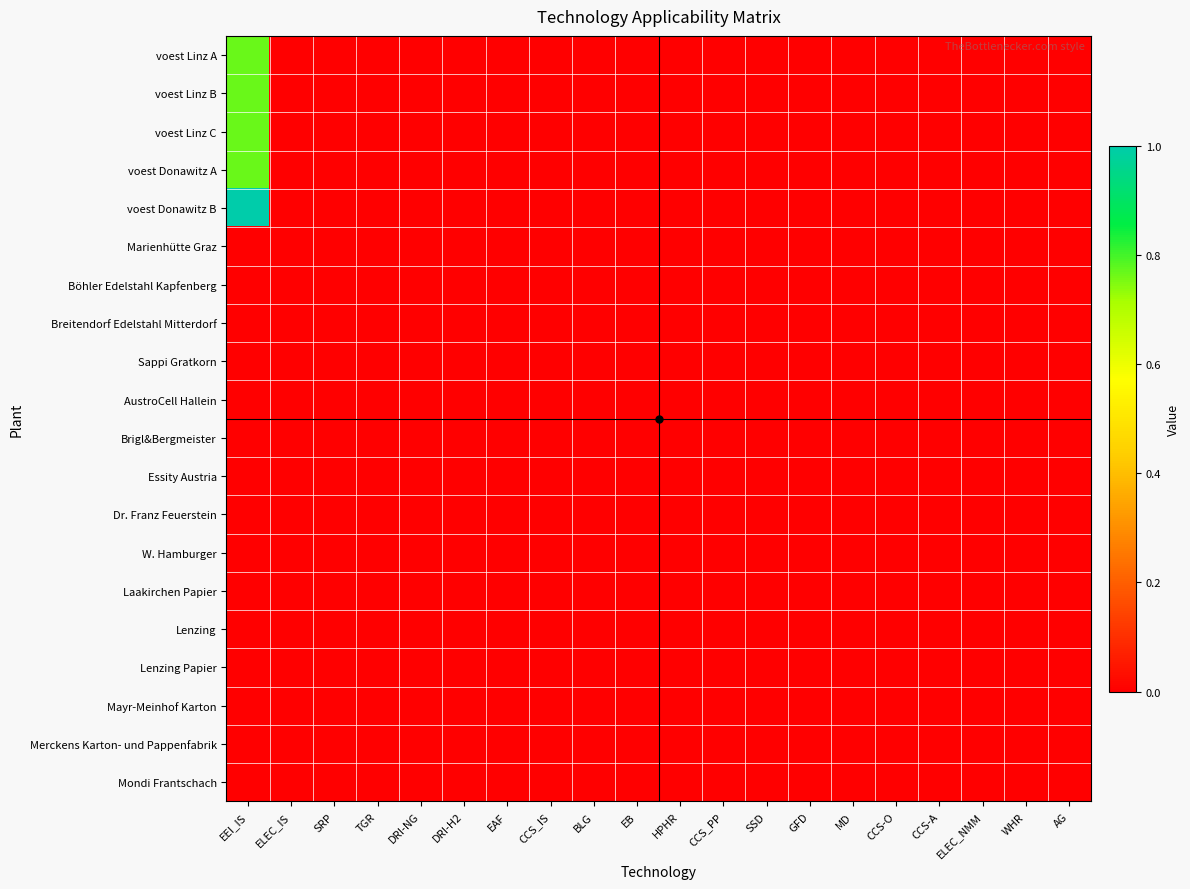

Reading left to right, transcribe all the data shown in this chart.

voest Linz A: EEI_IS=0.8	ELEC_IS=0.0	SRP=0.0	TGR=0.0	DRI-NG=0.0	DRI-H2=0.0	EAF=0.0	CCS_IS=0.0	BLG=0.0	EB=0.0	HPHR=0.0	CCS_PP=0.0	SSD=0.0	GFD=0.0	MD=0.0	CCS-O=0.0	CCS-A=0.0	ELEC_NMM=0.0	WHR=0.0	AG=0.0
voest Linz B: EEI_IS=0.8	ELEC_IS=0.0	SRP=0.0	TGR=0.0	DRI-NG=0.0	DRI-H2=0.0	EAF=0.0	CCS_IS=0.0	BLG=0.0	EB=0.0	HPHR=0.0	CCS_PP=0.0	SSD=0.0	GFD=0.0	MD=0.0	CCS-O=0.0	CCS-A=0.0	ELEC_NMM=0.0	WHR=0.0	AG=0.0
voest Linz C: EEI_IS=0.8	ELEC_IS=0.0	SRP=0.0	TGR=0.0	DRI-NG=0.0	DRI-H2=0.0	EAF=0.0	CCS_IS=0.0	BLG=0.0	EB=0.0	HPHR=0.0	CCS_PP=0.0	SSD=0.0	GFD=0.0	MD=0.0	CCS-O=0.0	CCS-A=0.0	ELEC_NMM=0.0	WHR=0.0	AG=0.0
voest Donawitz A: EEI_IS=0.8	ELEC_IS=0.0	SRP=0.0	TGR=0.0	DRI-NG=0.0	DRI-H2=0.0	EAF=0.0	CCS_IS=0.0	BLG=0.0	EB=0.0	HPHR=0.0	CCS_PP=0.0	SSD=0.0	GFD=0.0	MD=0.0	CCS-O=0.0	CCS-A=0.0	ELEC_NMM=0.0	WHR=0.0	AG=0.0
voest Donawitz B: EEI_IS=1.0	ELEC_IS=0.0	SRP=0.0	TGR=0.0	DRI-NG=0.0	DRI-H2=0.0	EAF=0.0	CCS_IS=0.0	BLG=0.0	EB=0.0	HPHR=0.0	CCS_PP=0.0	SSD=0.0	GFD=0.0	MD=0.0	CCS-O=0.0	CCS-A=0.0	ELEC_NMM=0.0	WHR=0.0	AG=0.0
Marienhütte Graz: EEI_IS=0.0	ELEC_IS=0.0	SRP=0.0	TGR=0.0	DRI-NG=0.0	DRI-H2=0.0	EAF=0.0	CCS_IS=0.0	BLG=0.0	EB=0.0	HPHR=0.0	CCS_PP=0.0	SSD=0.0	GFD=0.0	MD=0.0	CCS-O=0.0	CCS-A=0.0	ELEC_NMM=0.0	WHR=0.0	AG=0.0
Böhler Edelstahl Kapfenberg: EEI_IS=0.0	ELEC_IS=0.0	SRP=0.0	TGR=0.0	DRI-NG=0.0	DRI-H2=0.0	EAF=0.0	CCS_IS=0.0	BLG=0.0	EB=0.0	HPHR=0.0	CCS_PP=0.0	SSD=0.0	GFD=0.0	MD=0.0	CCS-O=0.0	CCS-A=0.0	ELEC_NMM=0.0	WHR=0.0	AG=0.0
Breitendorf Edelstahl Mitterdorf: EEI_IS=0.0	ELEC_IS=0.0	SRP=0.0	TGR=0.0	DRI-NG=0.0	DRI-H2=0.0	EAF=0.0	CCS_IS=0.0	BLG=0.0	EB=0.0	HPHR=0.0	CCS_PP=0.0	SSD=0.0	GFD=0.0	MD=0.0	CCS-O=0.0	CCS-A=0.0	ELEC_NMM=0.0	WHR=0.0	AG=0.0
Sappi Gratkorn: EEI_IS=0.0	ELEC_IS=0.0	SRP=0.0	TGR=0.0	DRI-NG=0.0	DRI-H2=0.0	EAF=0.0	CCS_IS=0.0	BLG=0.0	EB=0.0	HPHR=0.0	CCS_PP=0.0	SSD=0.0	GFD=0.0	MD=0.0	CCS-O=0.0	CCS-A=0.0	ELEC_NMM=0.0	WHR=0.0	AG=0.0
AustroCell Hallein: EEI_IS=0.0	ELEC_IS=0.0	SRP=0.0	TGR=0.0	DRI-NG=0.0	DRI-H2=0.0	EAF=0.0	CCS_IS=0.0	BLG=0.0	EB=0.0	HPHR=0.0	CCS_PP=0.0	SSD=0.0	GFD=0.0	MD=0.0	CCS-O=0.0	CCS-A=0.0	ELEC_NMM=0.0	WHR=0.0	AG=0.0
Brigl&Bergmeister: EEI_IS=0.0	ELEC_IS=0.0	SRP=0.0	TGR=0.0	DRI-NG=0.0	DRI-H2=0.0	EAF=0.0	CCS_IS=0.0	BLG=0.0	EB=0.0	HPHR=0.0	CCS_PP=0.0	SSD=0.0	GFD=0.0	MD=0.0	CCS-O=0.0	CCS-A=0.0	ELEC_NMM=0.0	WHR=0.0	AG=0.0
Essity Austria: EEI_IS=0.0	ELEC_IS=0.0	SRP=0.0	TGR=0.0	DRI-NG=0.0	DRI-H2=0.0	EAF=0.0	CCS_IS=0.0	BLG=0.0	EB=0.0	HPHR=0.0	CCS_PP=0.0	SSD=0.0	GFD=0.0	MD=0.0	CCS-O=0.0	CCS-A=0.0	ELEC_NMM=0.0	WHR=0.0	AG=0.0
Dr. Franz Feuerstein: EEI_IS=0.0	ELEC_IS=0.0	SRP=0.0	TGR=0.0	DRI-NG=0.0	DRI-H2=0.0	EAF=0.0	CCS_IS=0.0	BLG=0.0	EB=0.0	HPHR=0.0	CCS_PP=0.0	SSD=0.0	GFD=0.0	MD=0.0	CCS-O=0.0	CCS-A=0.0	ELEC_NMM=0.0	WHR=0.0	AG=0.0
W. Hamburger: EEI_IS=0.0	ELEC_IS=0.0	SRP=0.0	TGR=0.0	DRI-NG=0.0	DRI-H2=0.0	EAF=0.0	CCS_IS=0.0	BLG=0.0	EB=0.0	HPHR=0.0	CCS_PP=0.0	SSD=0.0	GFD=0.0	MD=0.0	CCS-O=0.0	CCS-A=0.0	ELEC_NMM=0.0	WHR=0.0	AG=0.0
Laakirchen Papier: EEI_IS=0.0	ELEC_IS=0.0	SRP=0.0	TGR=0.0	DRI-NG=0.0	DRI-H2=0.0	EAF=0.0	CCS_IS=0.0	BLG=0.0	EB=0.0	HPHR=0.0	CCS_PP=0.0	SSD=0.0	GFD=0.0	MD=0.0	CCS-O=0.0	CCS-A=0.0	ELEC_NMM=0.0	WHR=0.0	AG=0.0
Lenzing: EEI_IS=0.0	ELEC_IS=0.0	SRP=0.0	TGR=0.0	DRI-NG=0.0	DRI-H2=0.0	EAF=0.0	CCS_IS=0.0	BLG=0.0	EB=0.0	HPHR=0.0	CCS_PP=0.0	SSD=0.0	GFD=0.0	MD=0.0	CCS-O=0.0	CCS-A=0.0	ELEC_NMM=0.0	WHR=0.0	AG=0.0
Lenzing Papier: EEI_IS=0.0	ELEC_IS=0.0	SRP=0.0	TGR=0.0	DRI-NG=0.0	DRI-H2=0.0	EAF=0.0	CCS_IS=0.0	BLG=0.0	EB=0.0	HPHR=0.0	CCS_PP=0.0	SSD=0.0	GFD=0.0	MD=0.0	CCS-O=0.0	CCS-A=0.0	ELEC_NMM=0.0	WHR=0.0	AG=0.0
Mayr-Meinhof Karton: EEI_IS=0.0	ELEC_IS=0.0	SRP=0.0	TGR=0.0	DRI-NG=0.0	DRI-H2=0.0	EAF=0.0	CCS_IS=0.0	BLG=0.0	EB=0.0	HPHR=0.0	CCS_PP=0.0	SSD=0.0	GFD=0.0	MD=0.0	CCS-O=0.0	CCS-A=0.0	ELEC_NMM=0.0	WHR=0.0	AG=0.0
Merckens Karton- und Pappenfabrik: EEI_IS=0.0	ELEC_IS=0.0	SRP=0.0	TGR=0.0	DRI-NG=0.0	DRI-H2=0.0	EAF=0.0	CCS_IS=0.0	BLG=0.0	EB=0.0	HPHR=0.0	CCS_PP=0.0	SSD=0.0	GFD=0.0	MD=0.0	CCS-O=0.0	CCS-A=0.0	ELEC_NMM=0.0	WHR=0.0	AG=0.0
Mondi Frantschach: EEI_IS=0.0	ELEC_IS=0.0	SRP=0.0	TGR=0.0	DRI-NG=0.0	DRI-H2=0.0	EAF=0.0	CCS_IS=0.0	BLG=0.0	EB=0.0	HPHR=0.0	CCS_PP=0.0	SSD=0.0	GFD=0.0	MD=0.0	CCS-O=0.0	CCS-A=0.0	ELEC_NMM=0.0	WHR=0.0	AG=0.0